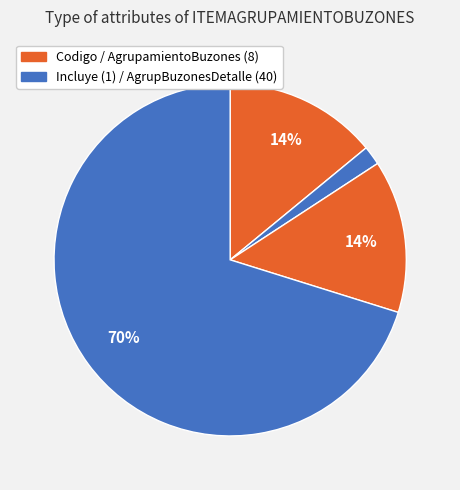

Count the number of slices in the pie.

4